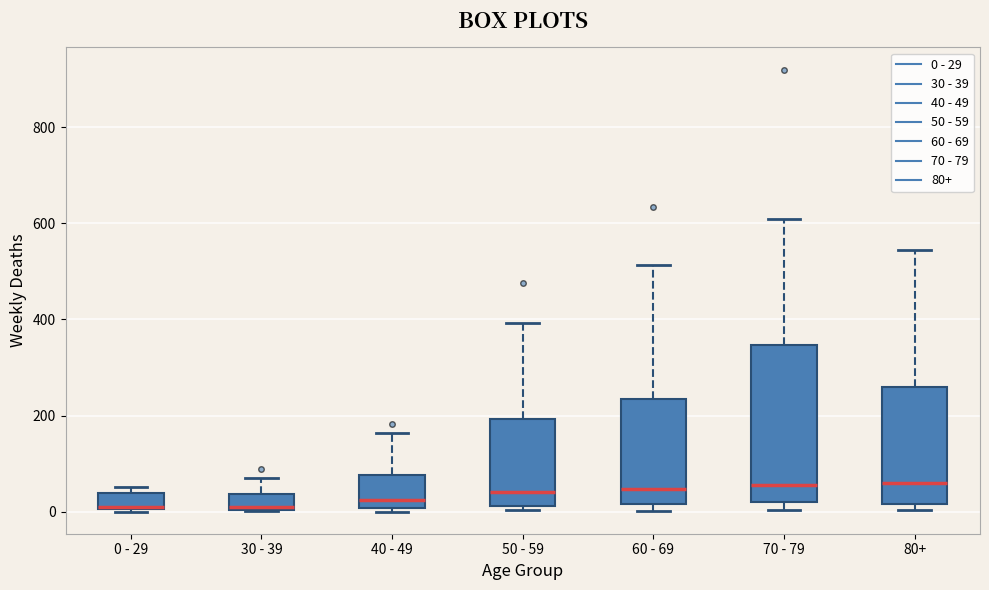

Reading left to right, read every box against the y-axis: the position of its median line, the range the box covers, and the ends of its whiskers. The values are not printed on the chart, so give them approximately, as read against the axis.

0 - 29: median 20, box 0 to 40, whiskers 0 to 60
30 - 39: median 20, box 0 to 40, whiskers 0 to 80
40 - 49: median 20, box 0 to 80, whiskers 0 (just below the box's lower edge) to 160
50 - 59: median 40, box 20 to 200, whiskers 0 to 400
60 - 69: median 40, box 20 to 240, whiskers 0 to 520
70 - 79: median 60, box 20 to 340, whiskers 0 to 600
80+: median 60, box 20 to 260, whiskers 0 to 540